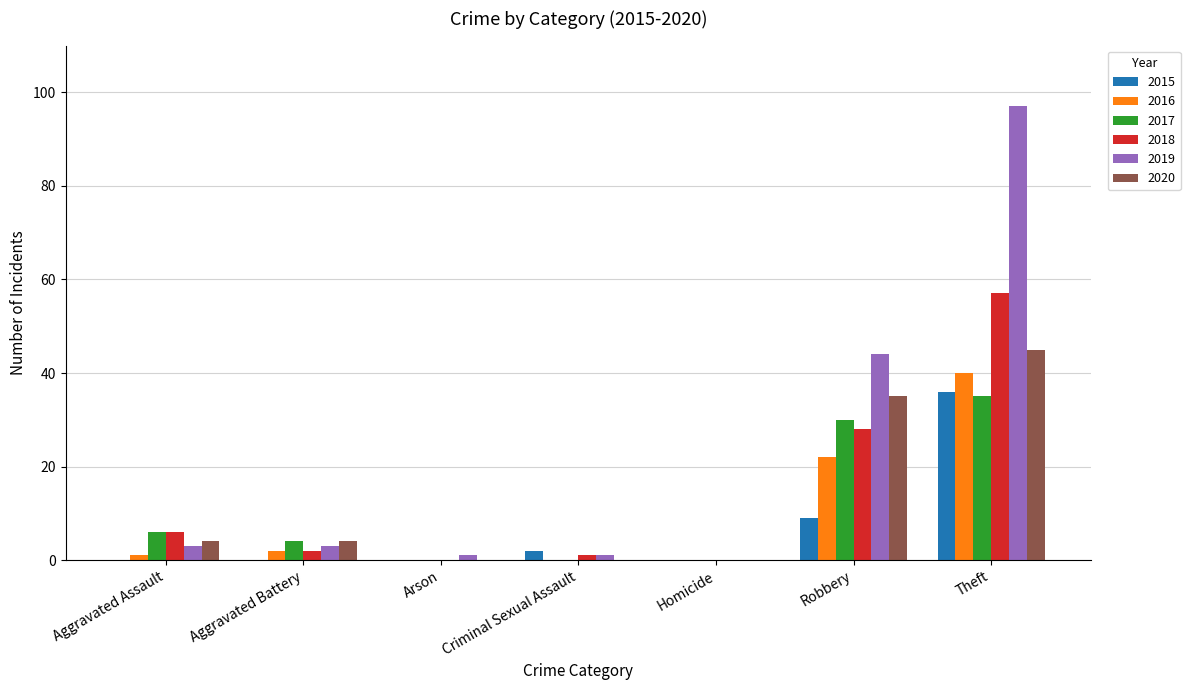

Reading left to right, transcribe all the data shown in this chart.

2015: Aggravated Assault=0	Aggravated Battery=0	Arson=0	Criminal Sexual Assault=2	Homicide=0	Robbery=9	Theft=36
2016: Aggravated Assault=1	Aggravated Battery=2	Arson=0	Criminal Sexual Assault=0	Homicide=0	Robbery=22	Theft=40
2017: Aggravated Assault=6	Aggravated Battery=4	Arson=0	Criminal Sexual Assault=0	Homicide=0	Robbery=30	Theft=35
2018: Aggravated Assault=6	Aggravated Battery=2	Arson=0	Criminal Sexual Assault=1	Homicide=0	Robbery=28	Theft=57
2019: Aggravated Assault=3	Aggravated Battery=3	Arson=1	Criminal Sexual Assault=1	Homicide=0	Robbery=44	Theft=97
2020: Aggravated Assault=4	Aggravated Battery=4	Arson=0	Criminal Sexual Assault=0	Homicide=0	Robbery=35	Theft=45